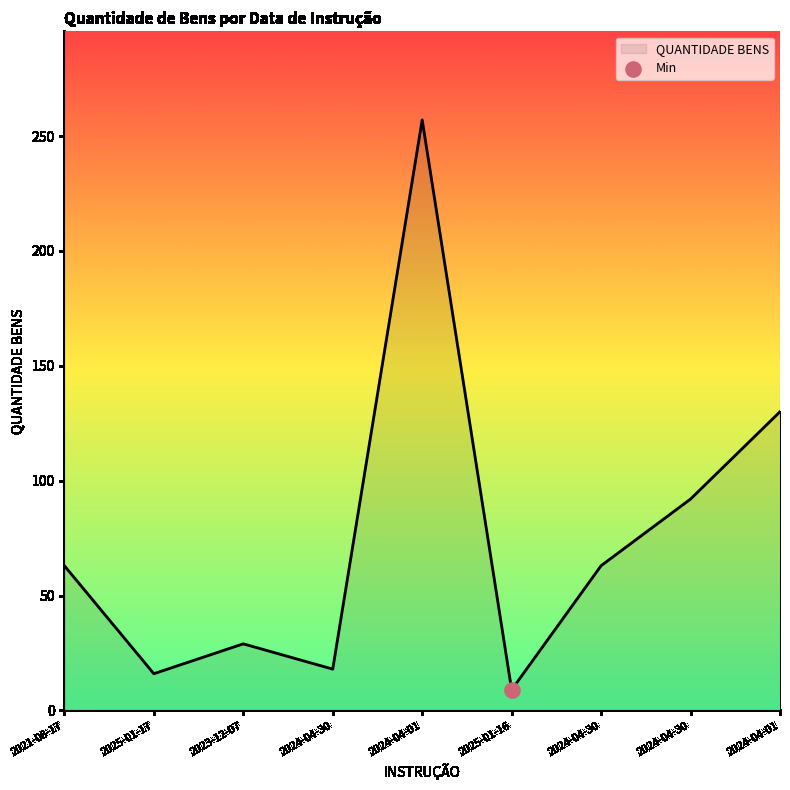

How many lines are shown in the chart?

1